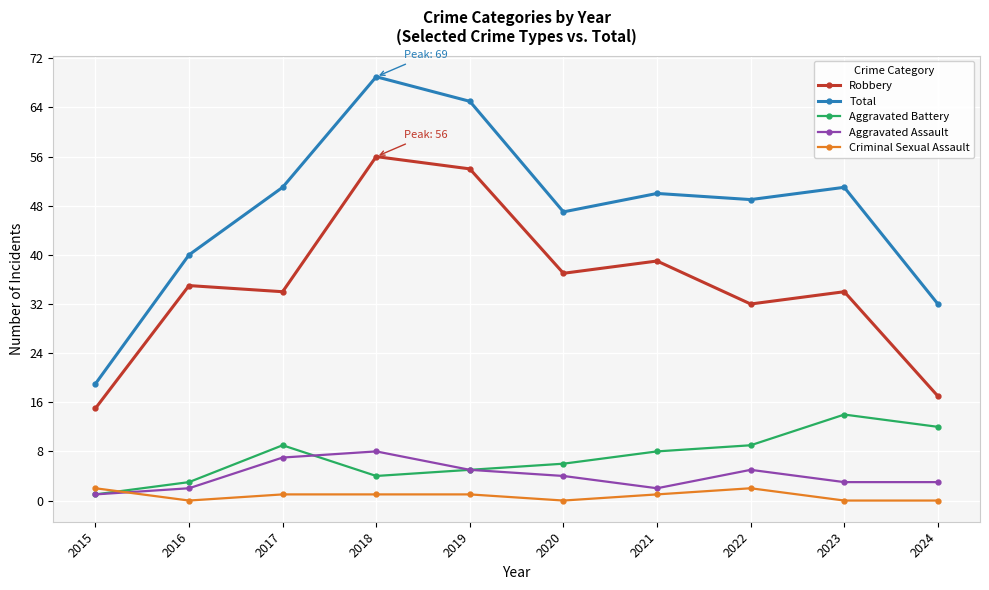

The Robbery series shows 54 at 2019. True or false?

True